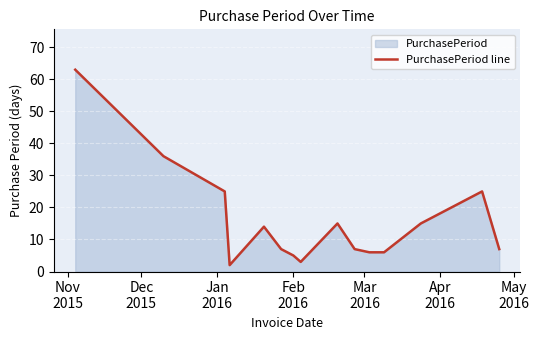

What is the greatest value displayed?

63